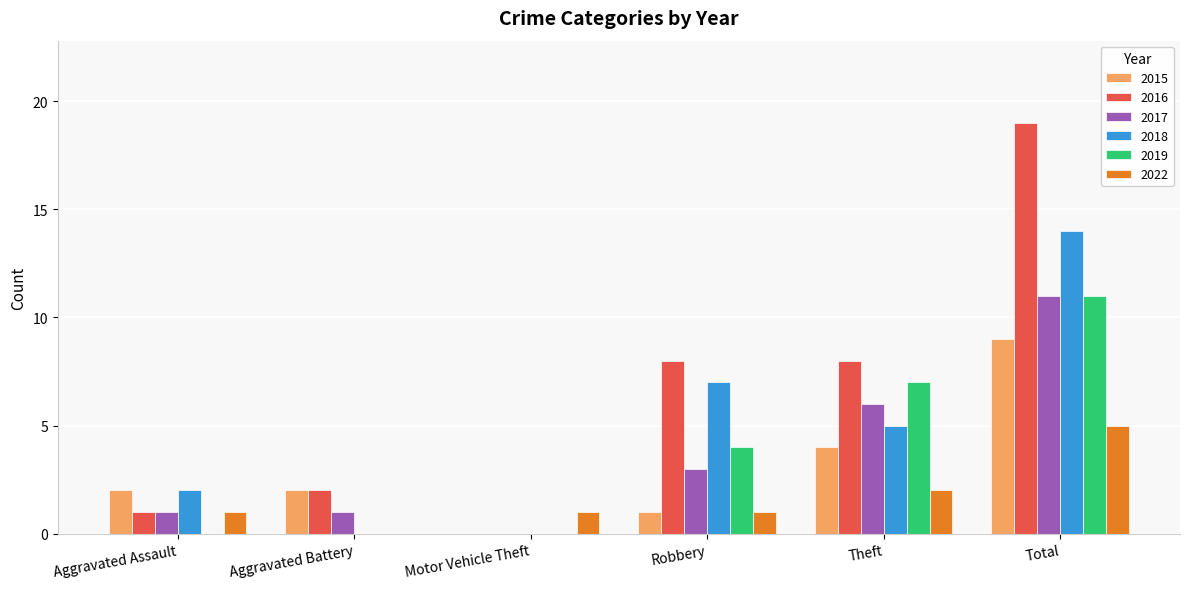

The value of 2017 at Robbery is 5. True or false?

False